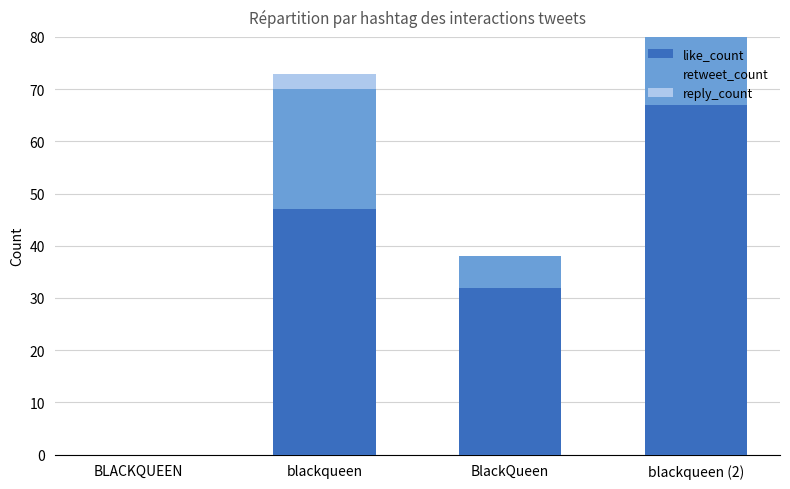

Reading left to right, list all the values displayed in this chart.

like_count: 0	47	32	67
retweet_count: 0	23	6	57
reply_count: 0	3	0	1